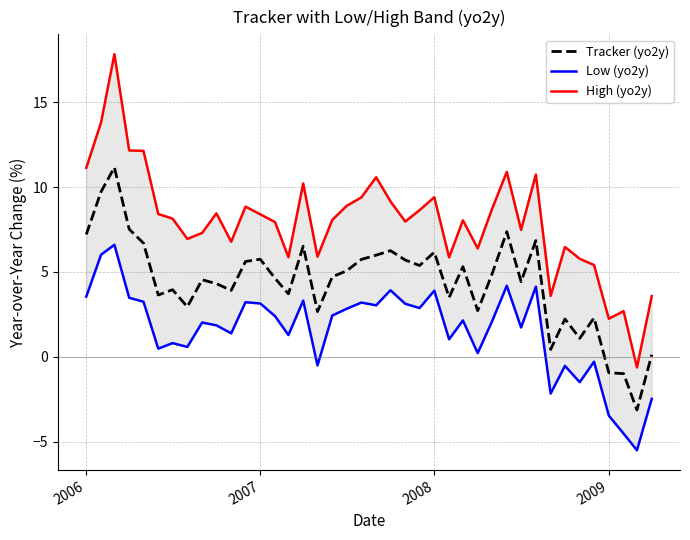

What are all the series names shown in the legend?

Tracker (yo2y), Low (yo2y), High (yo2y)